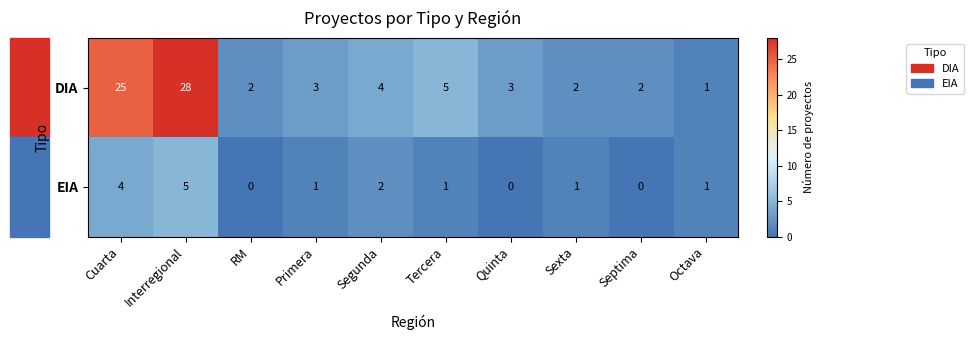

Which series has the largest total across all categories?

DIA